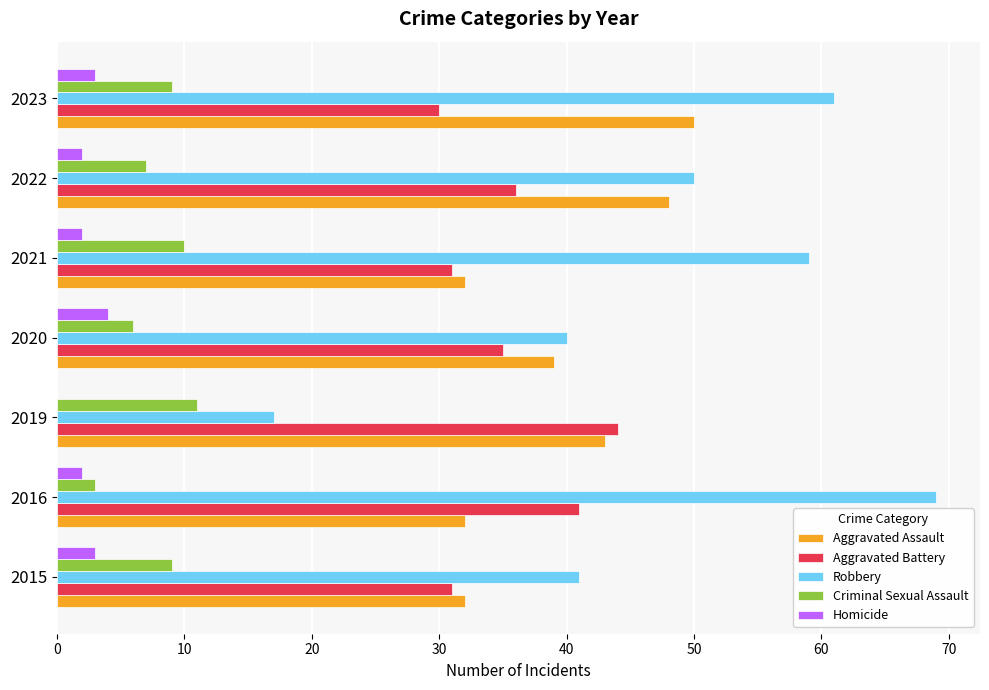

What is the sum of the Criminal Sexual Assault values at 2023 and 2022?

16